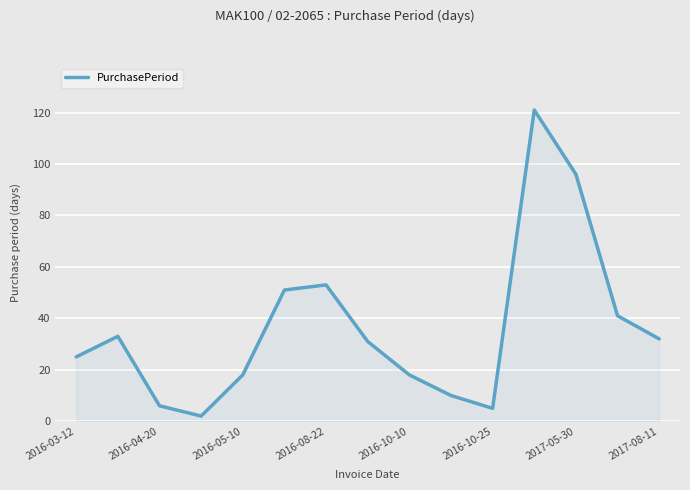

True or false: there are more than 2 points higher than both neighbors.

True